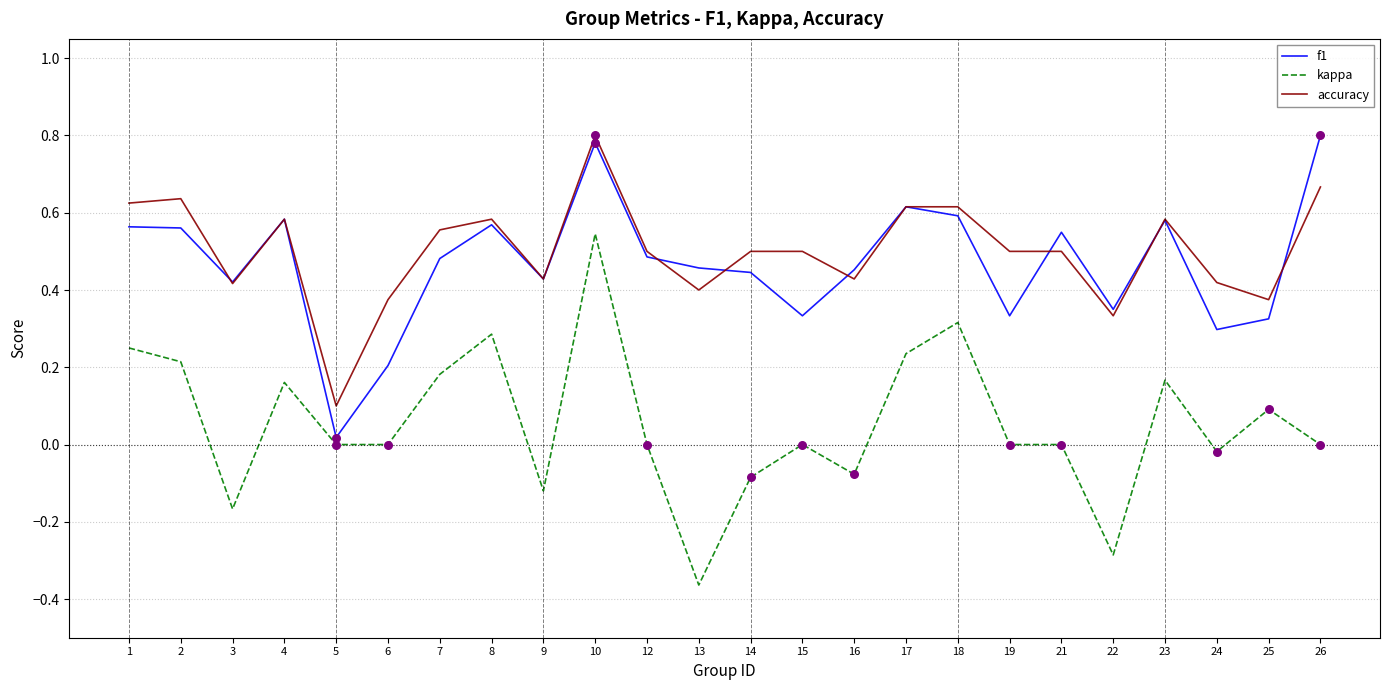

At which category is the sum across all series the highest?

10